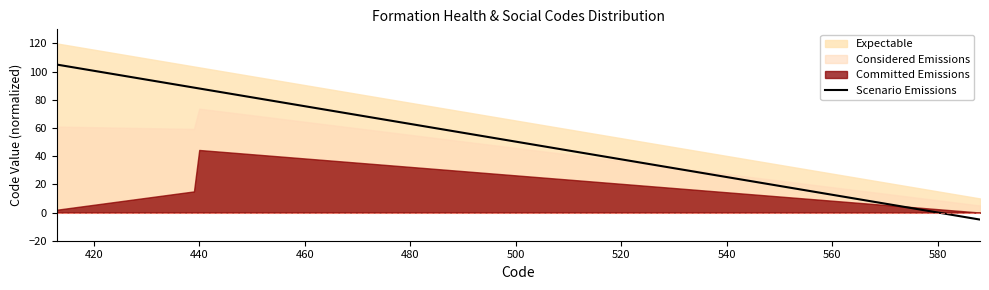

What is the highest value of the Scenario Emissions series?

105.0